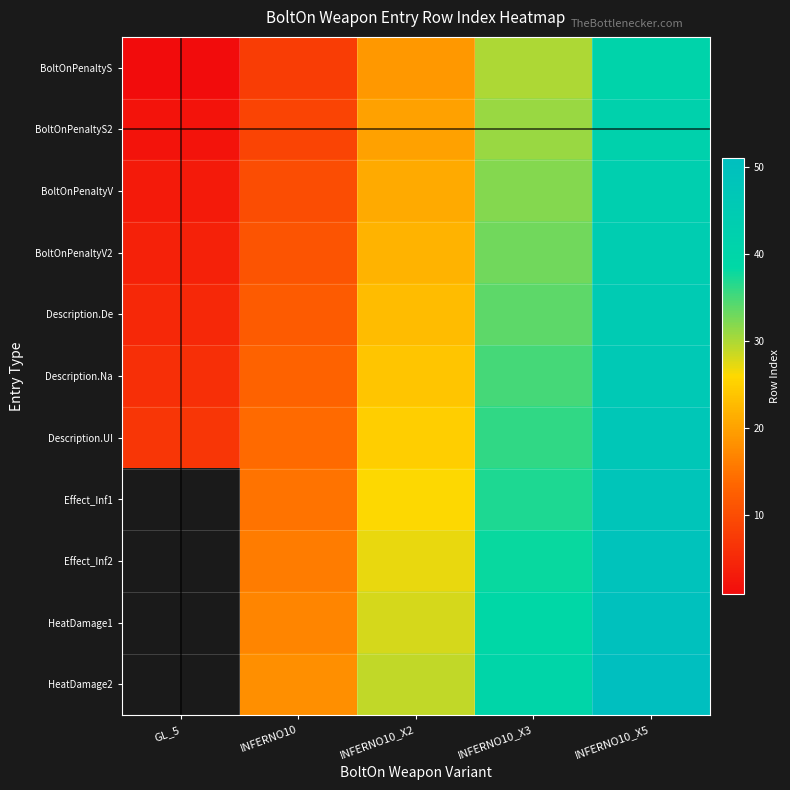

Which category has the lowest value in the BoltOnPenaltyS series?

GL_5